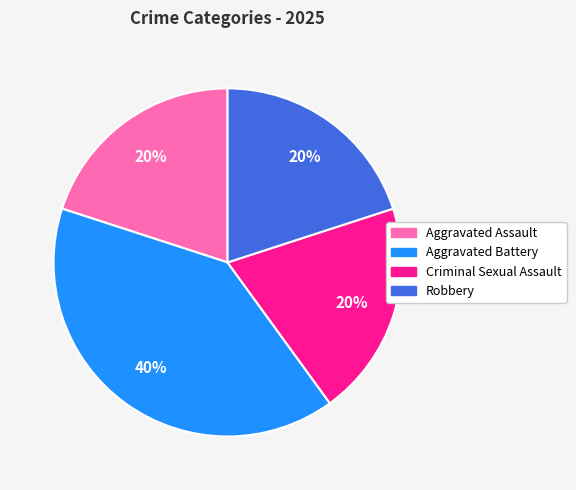

How many segments does this pie chart have?

4